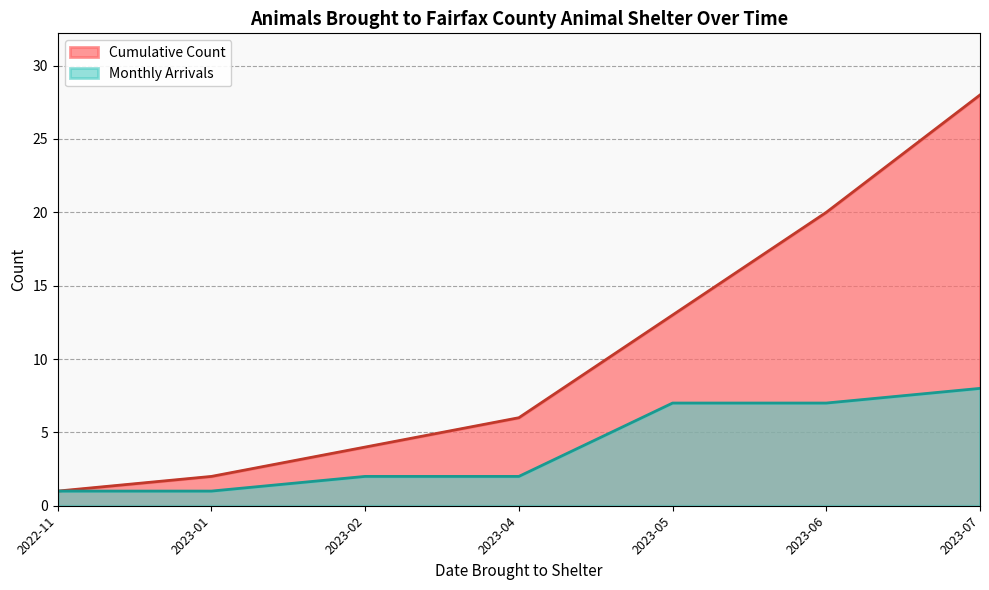

True or false: Cumulative Count and Animals Brought to Shelter cross at least once.

False